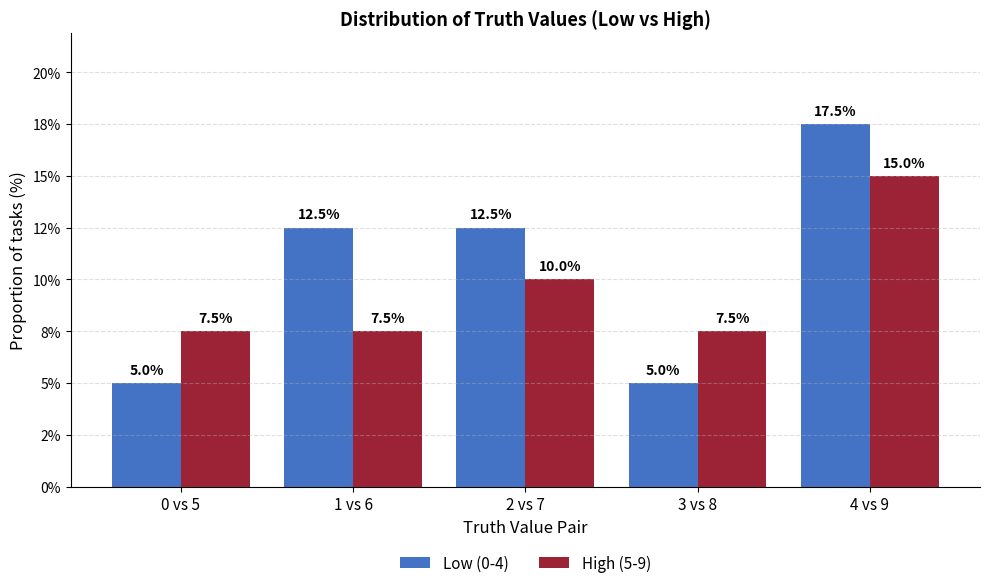

Which series has the largest range (max minus min)?

Low (0-4)